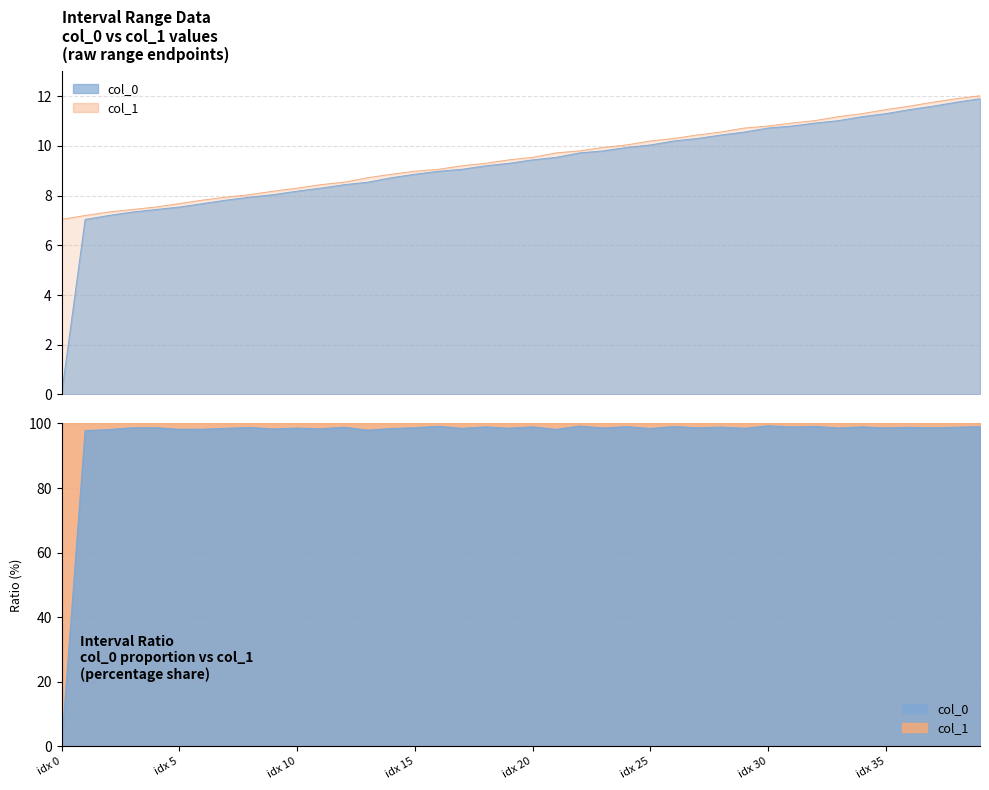

Which series has the widest spread of values?

col_0